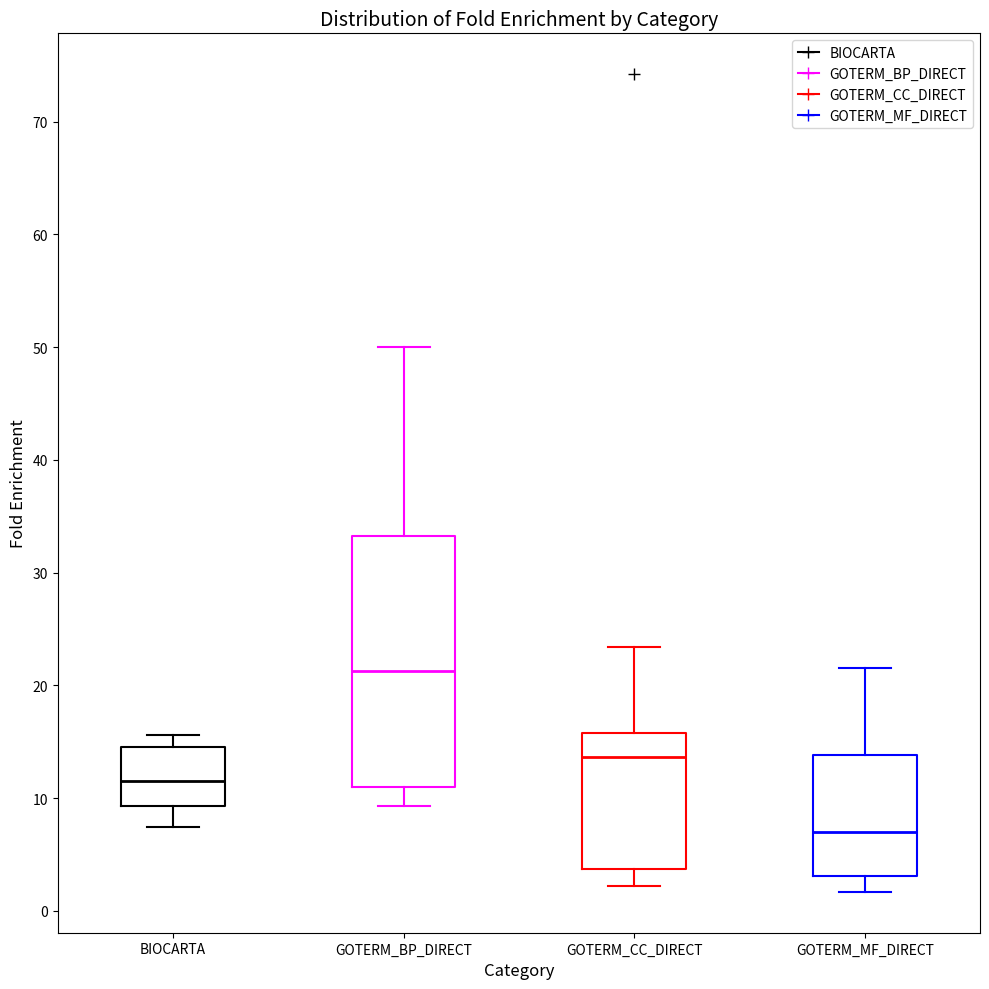

Where does the lower whisker of the box for GOTERM_MF_DIRECT end on the y-axis? The values are not printed on the chart, so give them approximately, as read against the axis.

2